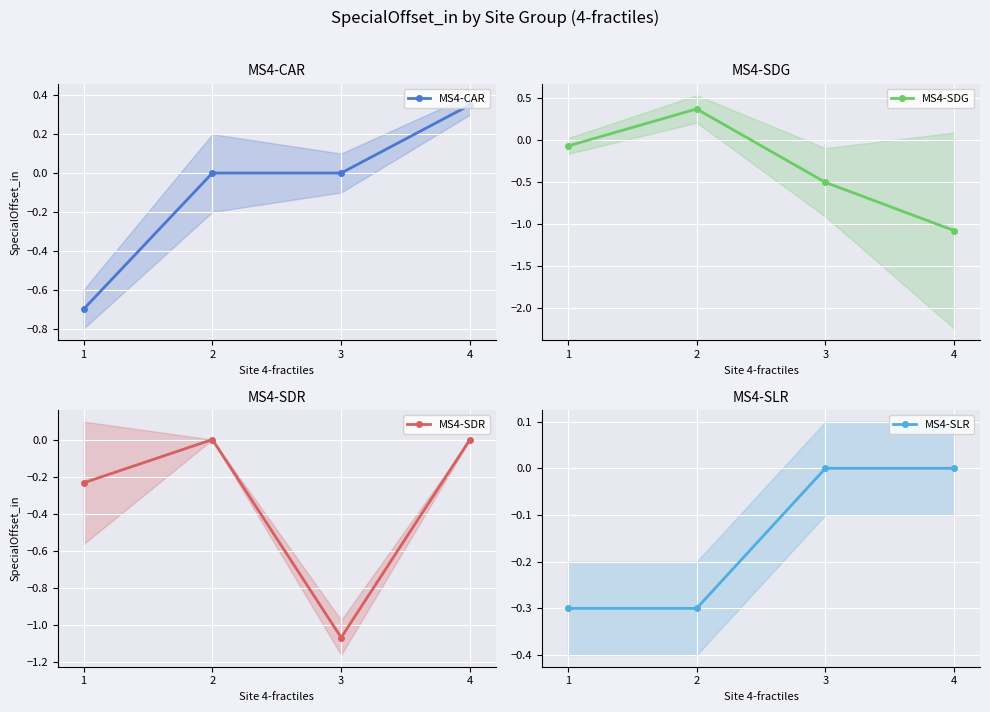

At which label does MS4-SLR reach its minimum?

1